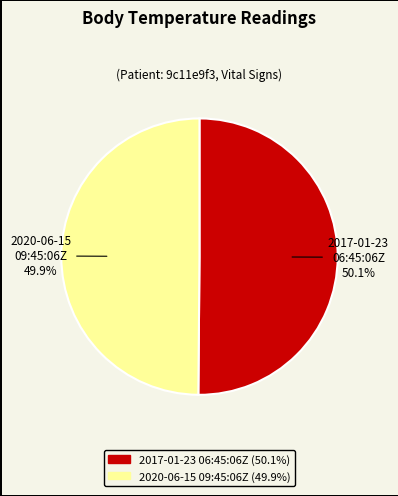

How many slices are in this pie chart?

2